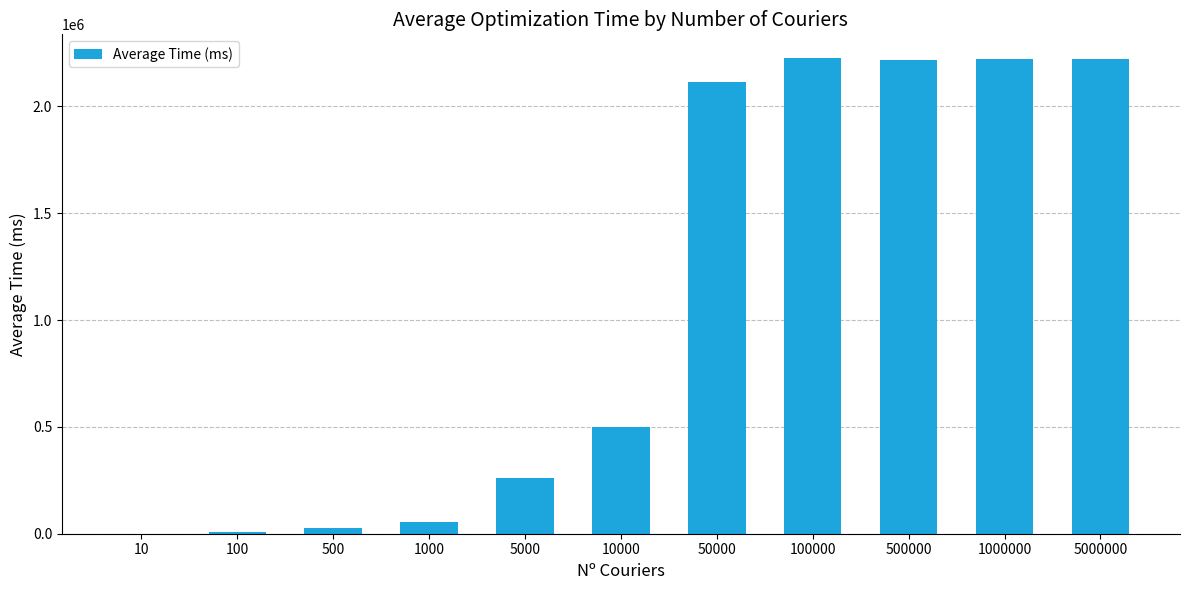

Between 5000 and 10, which is larger?

5000